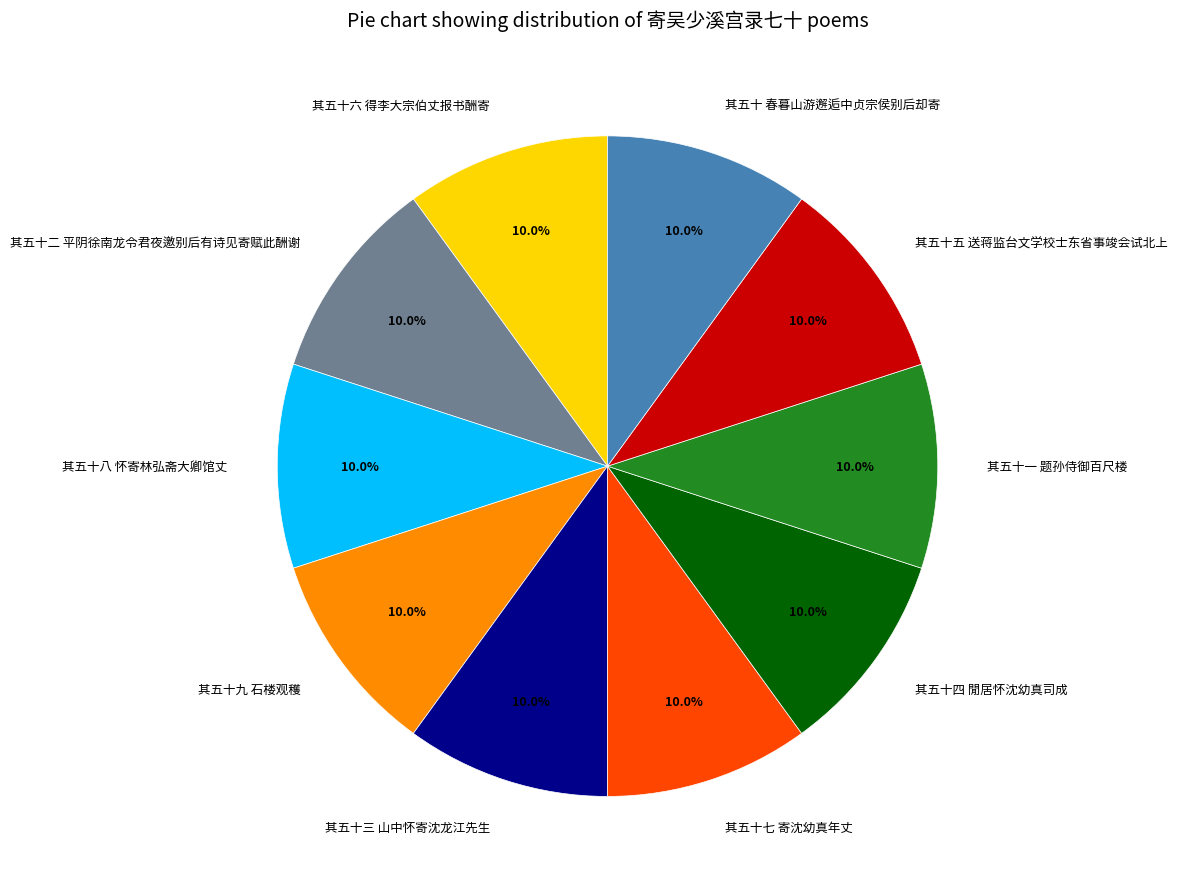

Is it true that 其五十三 山中怀寄沈龙江先生 is 10% of the pie?

True